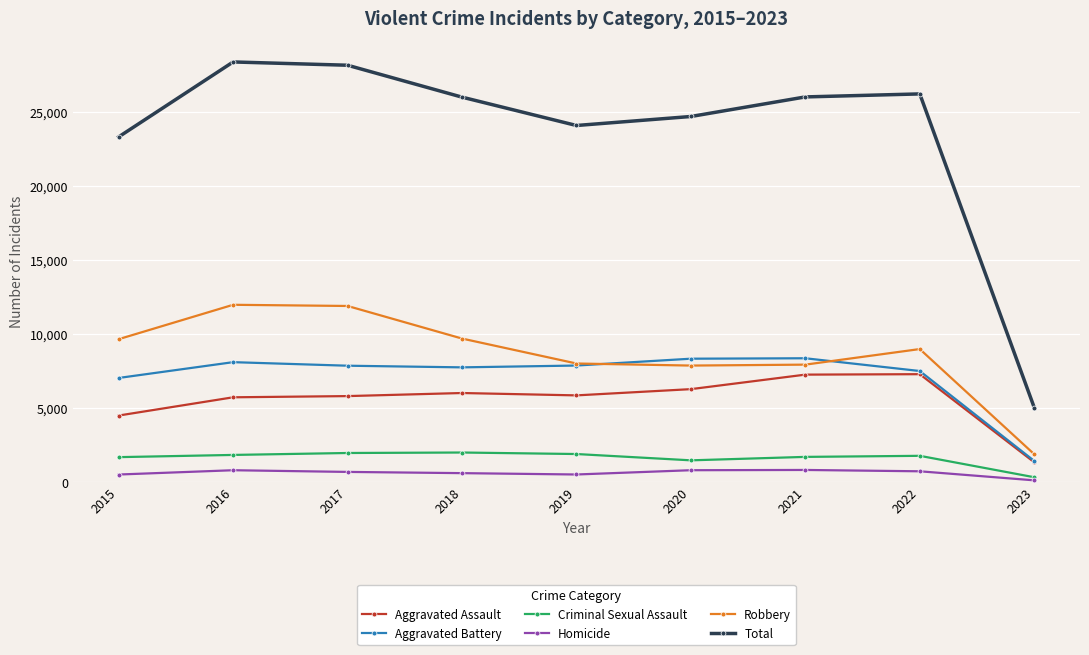

Which category has the lowest value in the Total series?

2023